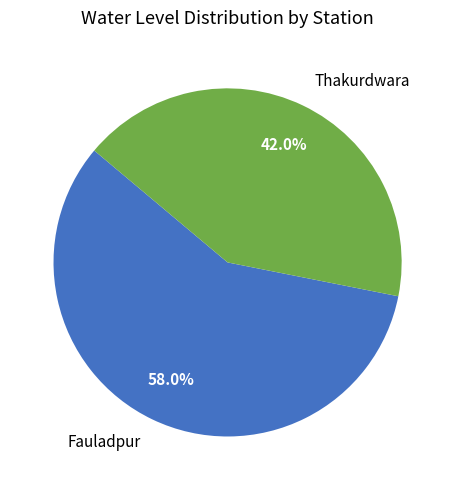

What is the smallest slice in the pie chart?

Thakurdwara